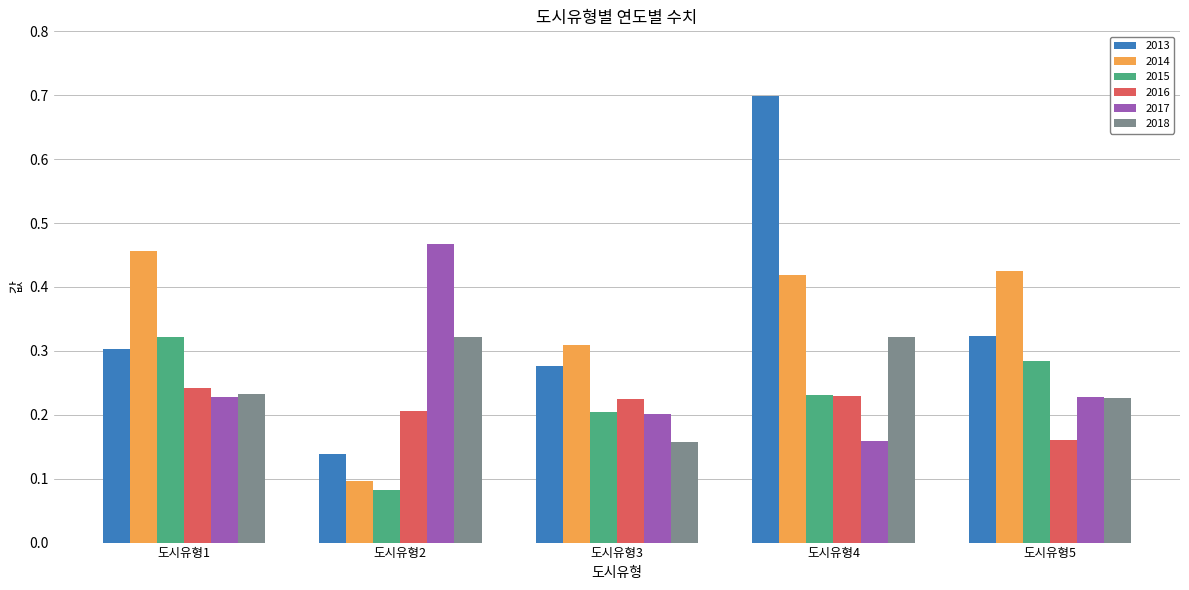

How many bars are there in total?

30